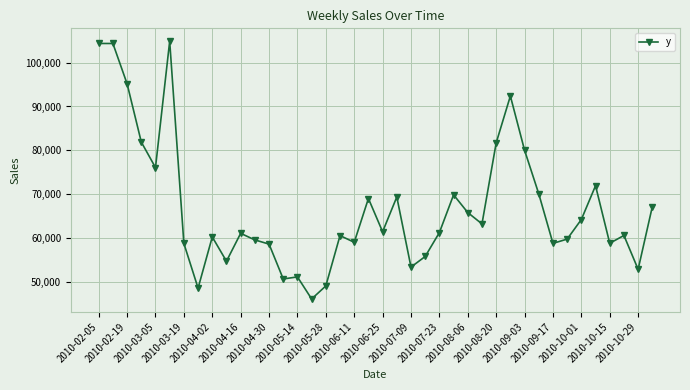

What is the difference between the second highest and minimum values?

58370.5